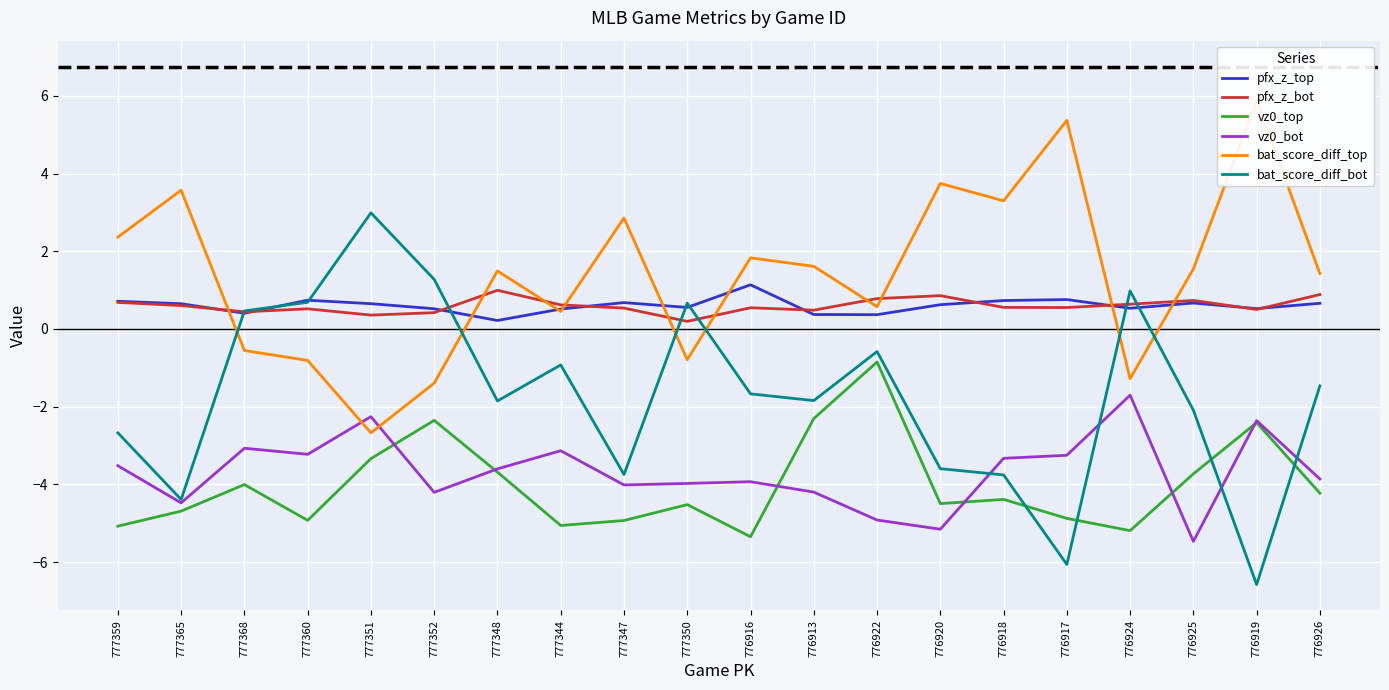

Which has a higher value, 777352 or 777365?

777365